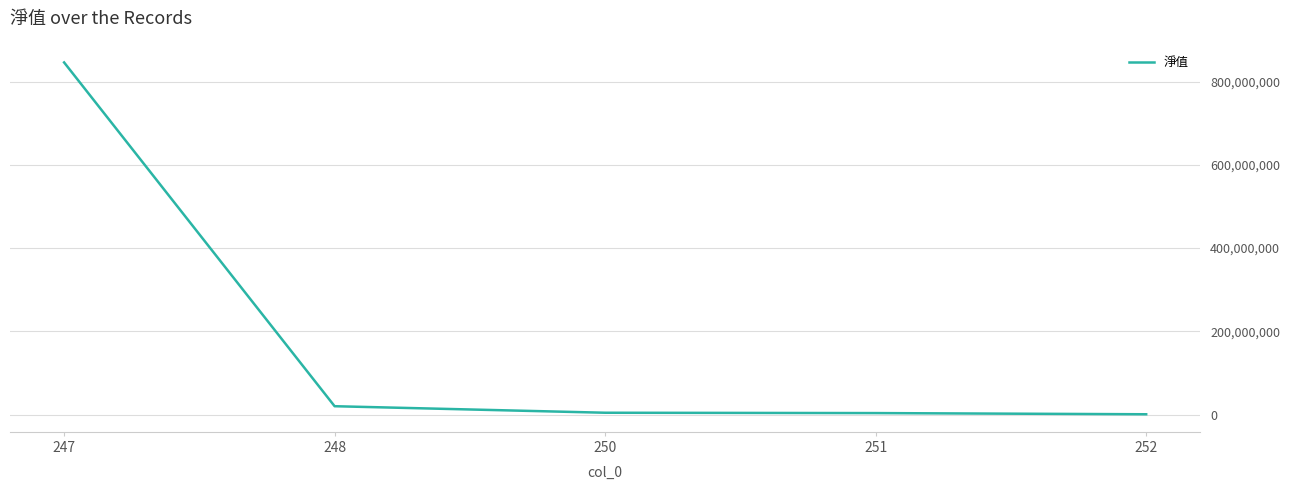

Count the number of categories in the chart.

5